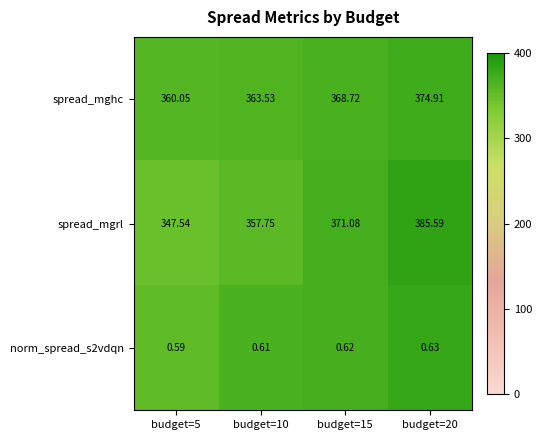

Which series changed the most between budget=10 and budget=20?

spread_mgrl